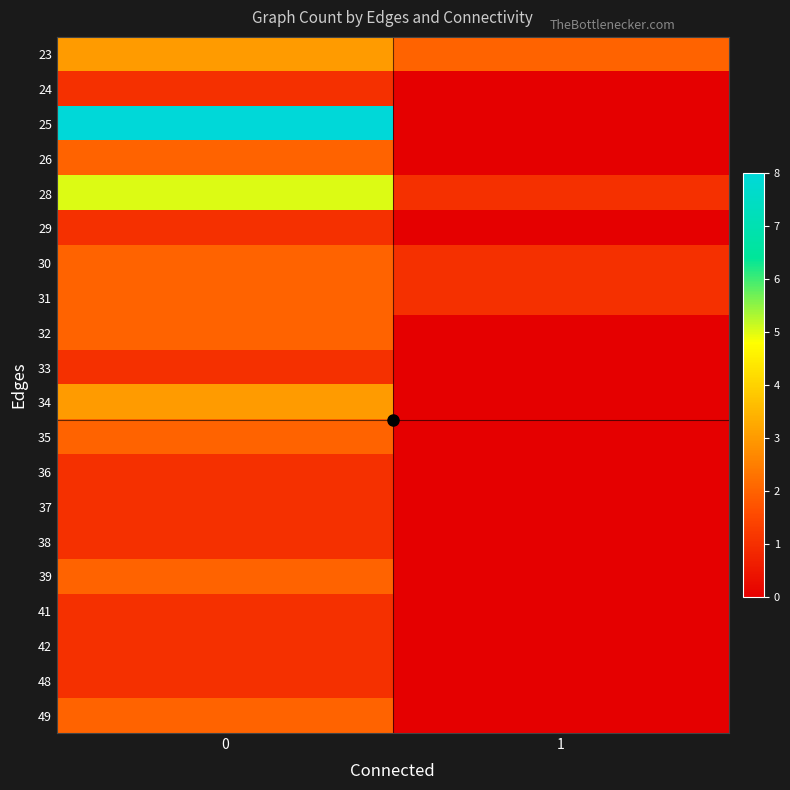

Count the number of categories in the chart.

2